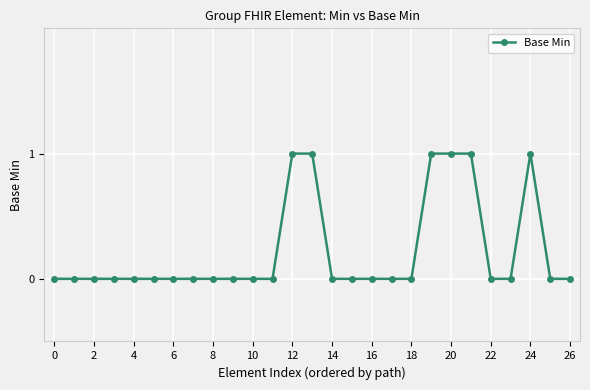

Reading left to right, extract all data points from this chart.

0	0	0	0	0	0	0	0	0	0	0	0	1	1	0	0	0	0	0	1	1	1	0	0	1	0	0